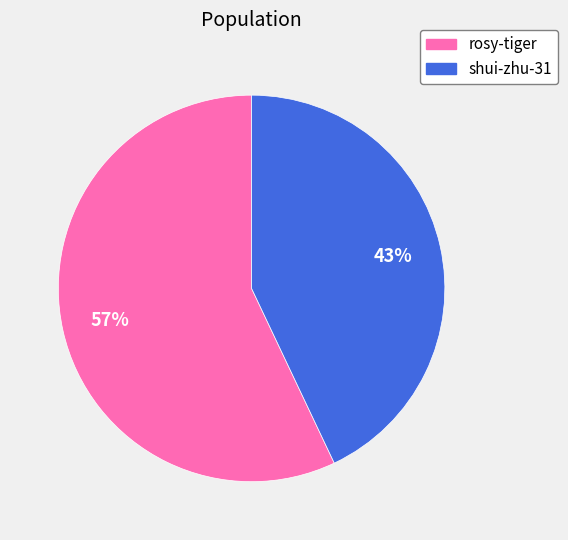

Count the number of slices in the pie.

2